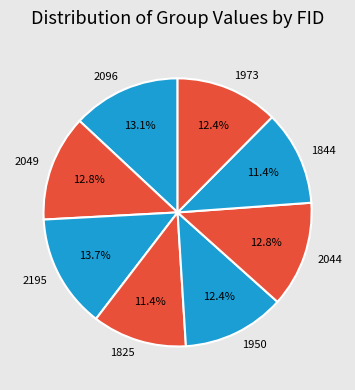

How many slices are in this pie chart?

8